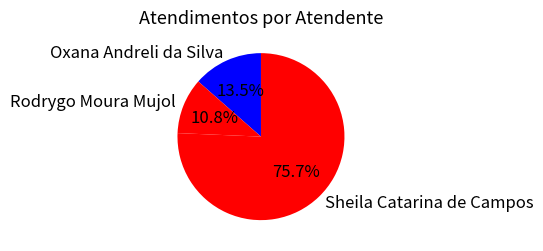

To the nearest percent, what is the average slice percentage?

33%